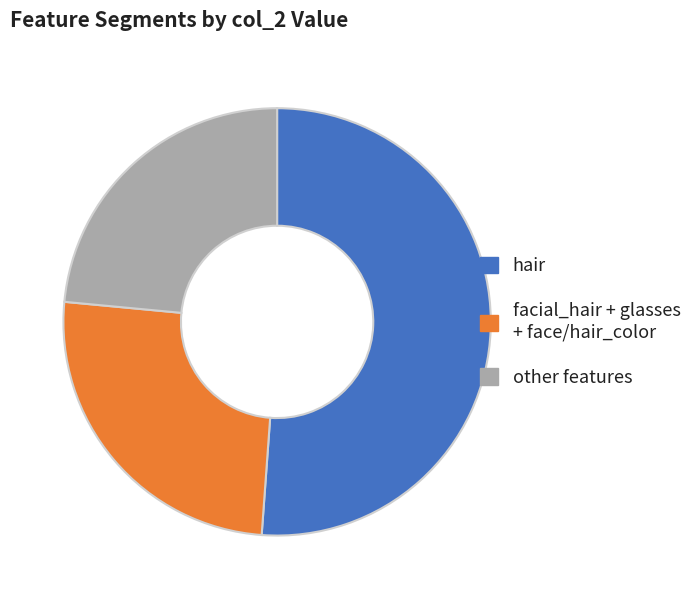

Is it true that hair is 51% of the pie?

True